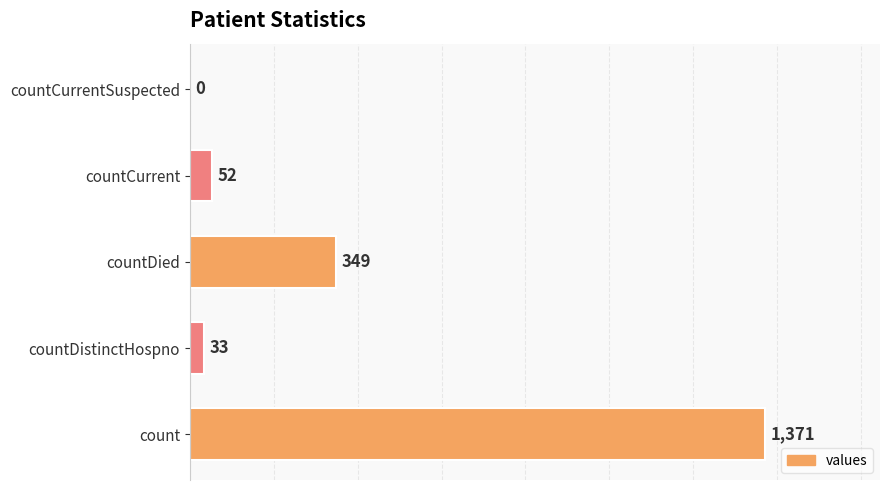

What is the maximum value shown in the chart?

1371